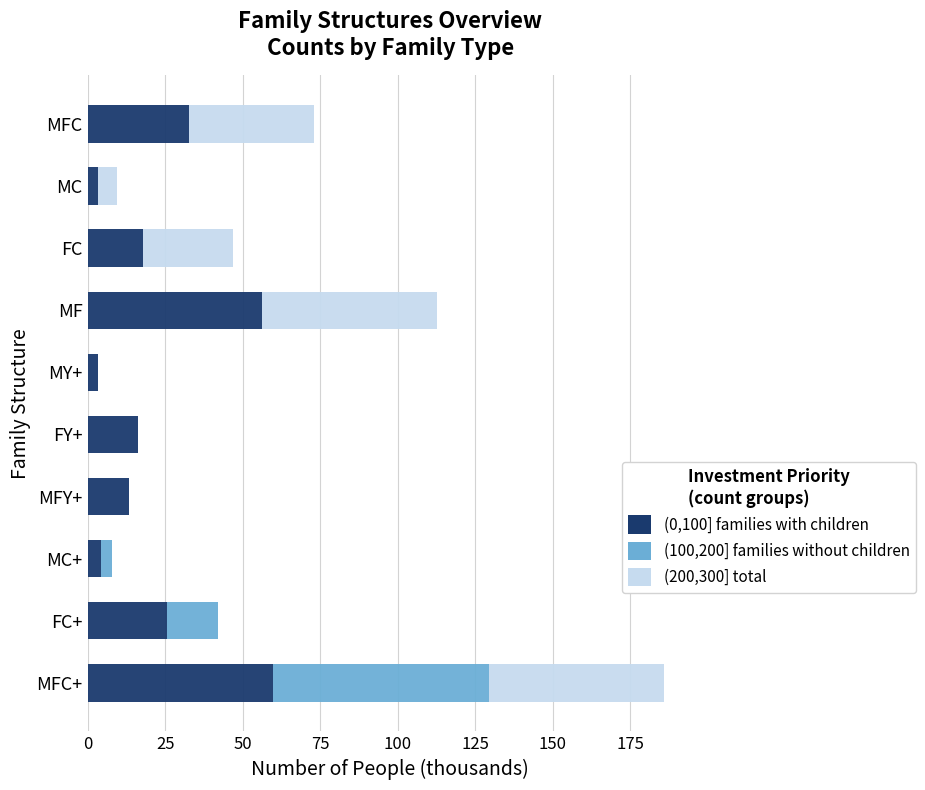

What is the highest value of the (0,100] families with children series?

59.9